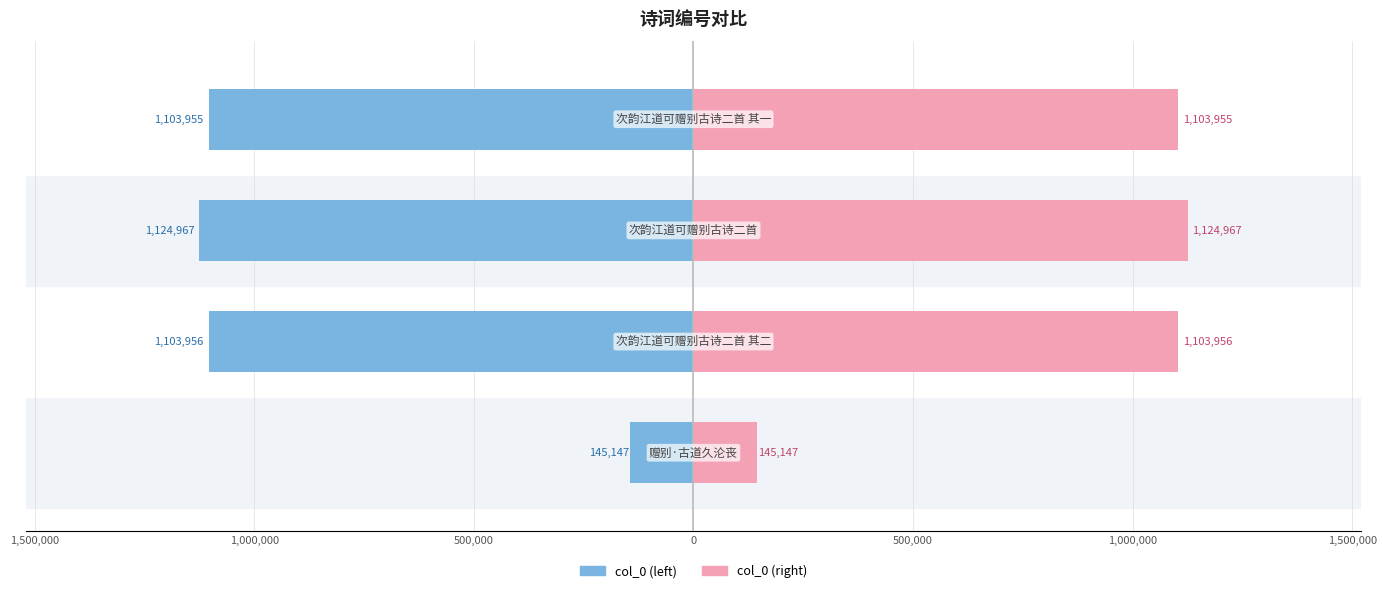

Reading left to right, transcribe all the data shown in this chart.

col_0 (right): 145147	1103956	1124967	1103955
col_0 (left): -145147	-1103956	-1124967	-1103955